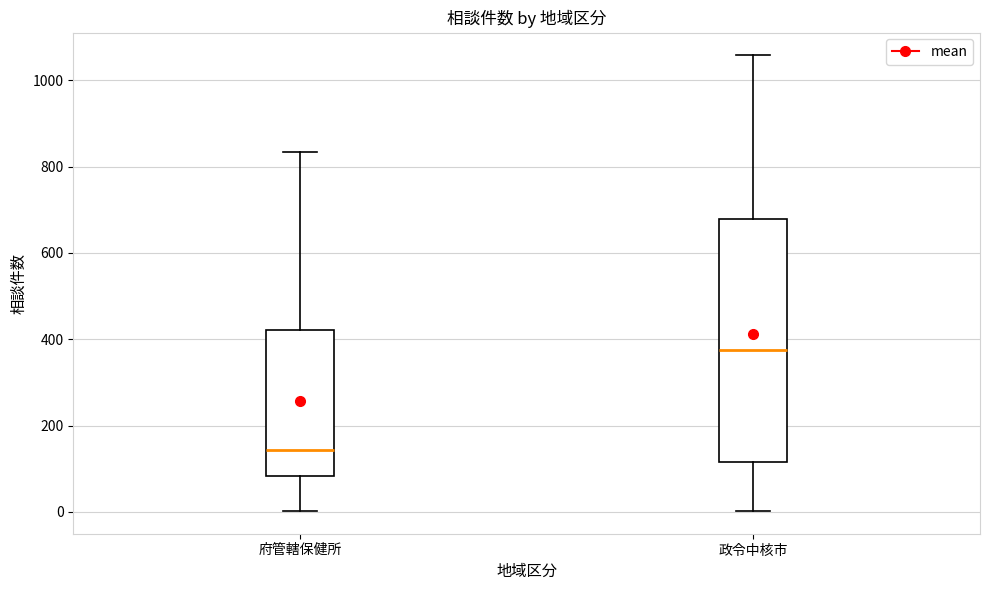

Comparing the boxes themselves (not the whiskers), which one is the tallest?

政令中核市